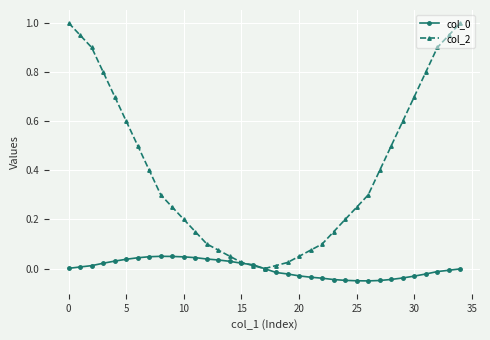

Which series has the largest range (max minus min)?

col_2